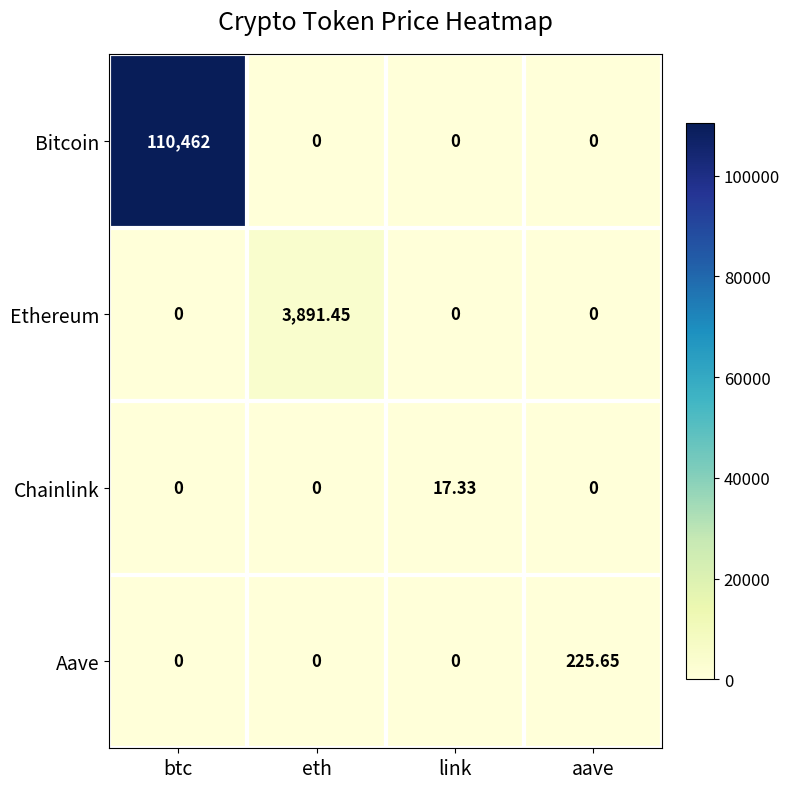

At which category is the sum across all series the highest?

btc